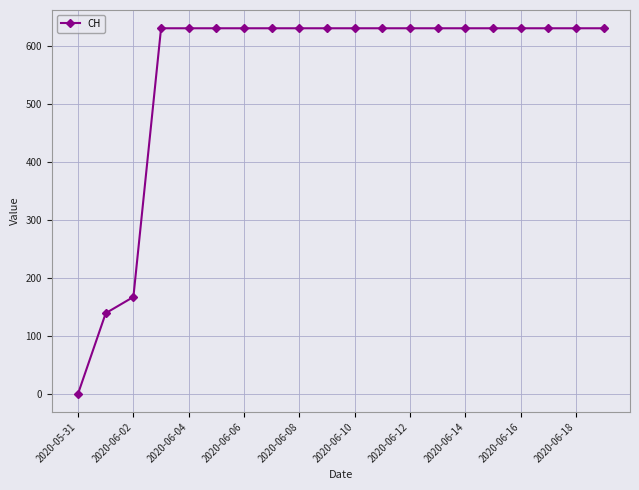

How many positive values are there?

19